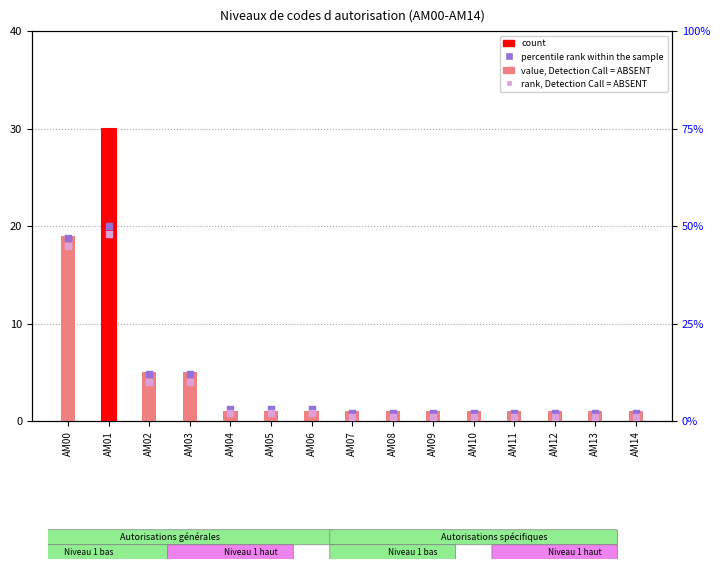

At which category is the sum across all series the highest?

AM01